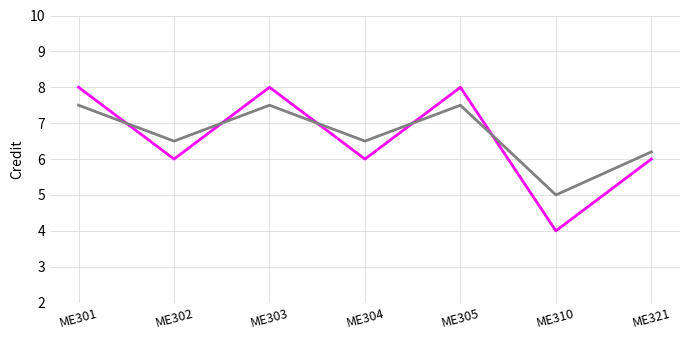

What is the total value across all series at ME304?

12.5